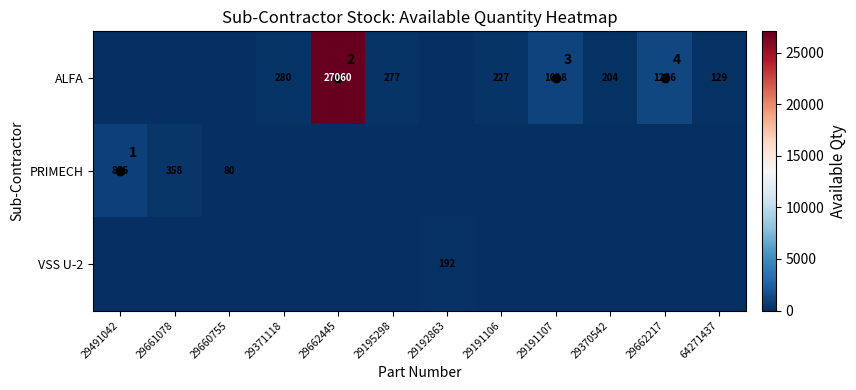

How many data points does each series have?

12